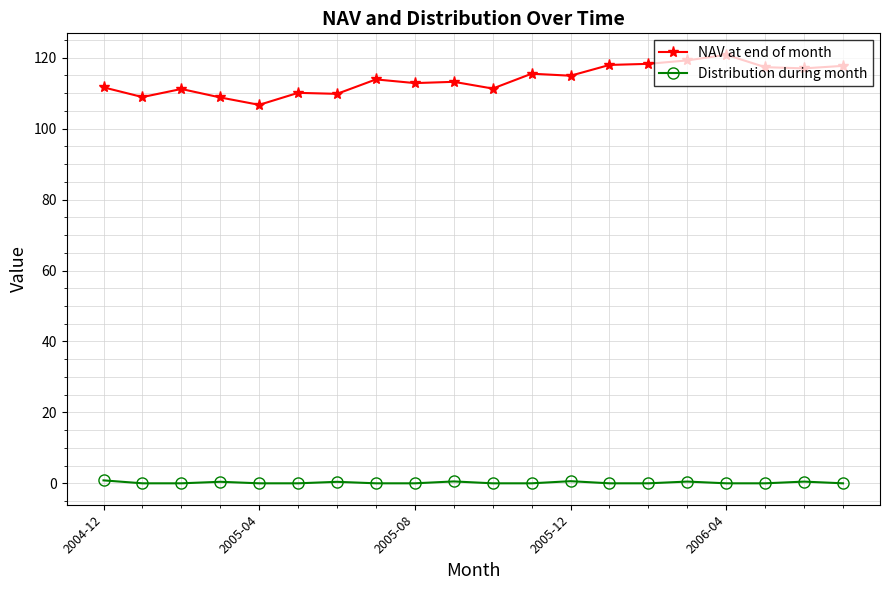

What is the value of the NAV at end of month point at the 13th from the left?

114.9